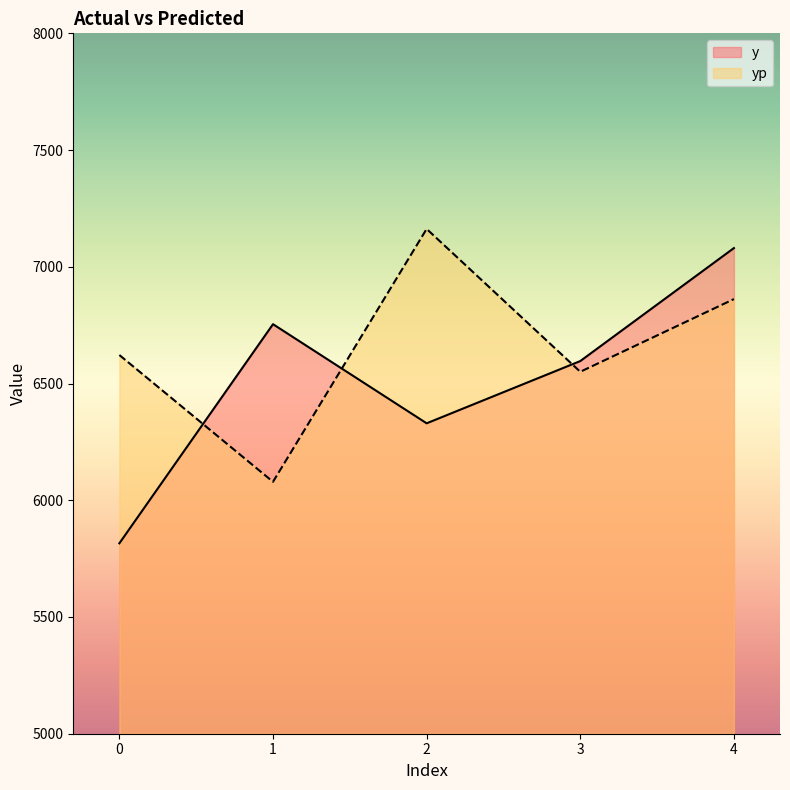

How many lines are shown in the chart?

2